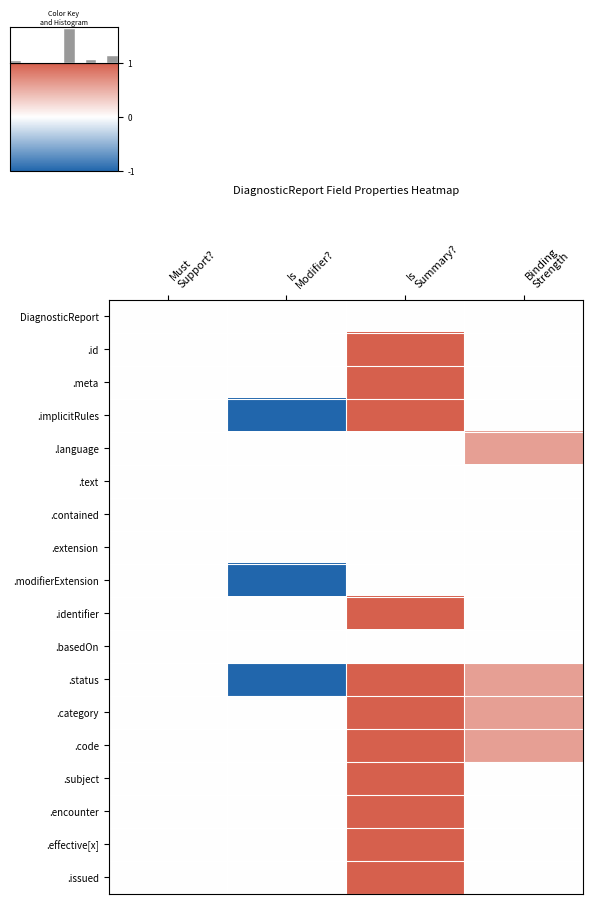

Which series has the largest range (max minus min)?

.implicitRules